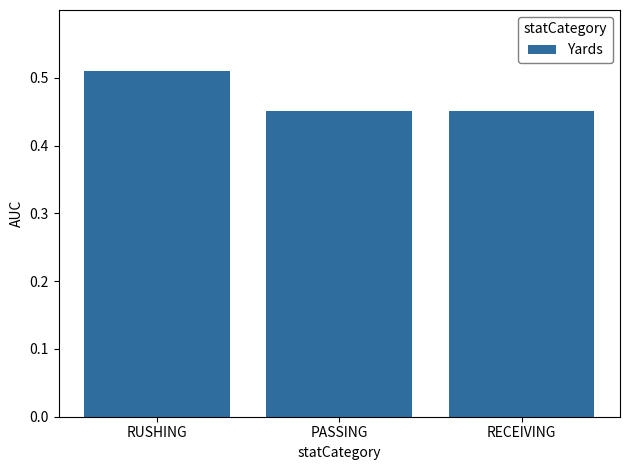

Count the values in the range 0 to 1.

3